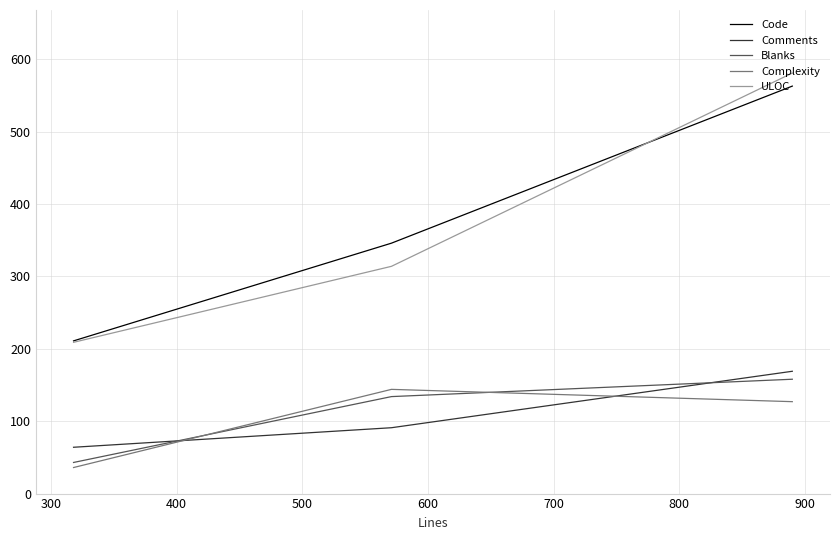

What are all the series names shown in the legend?

Code, Comments, Blanks, Complexity, ULOC